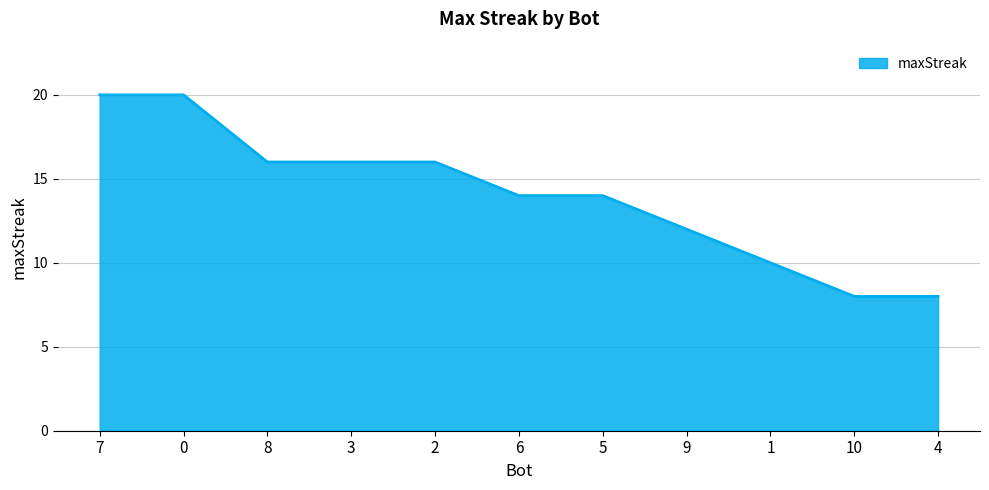

What is the difference between the maximum and minimum values?

12